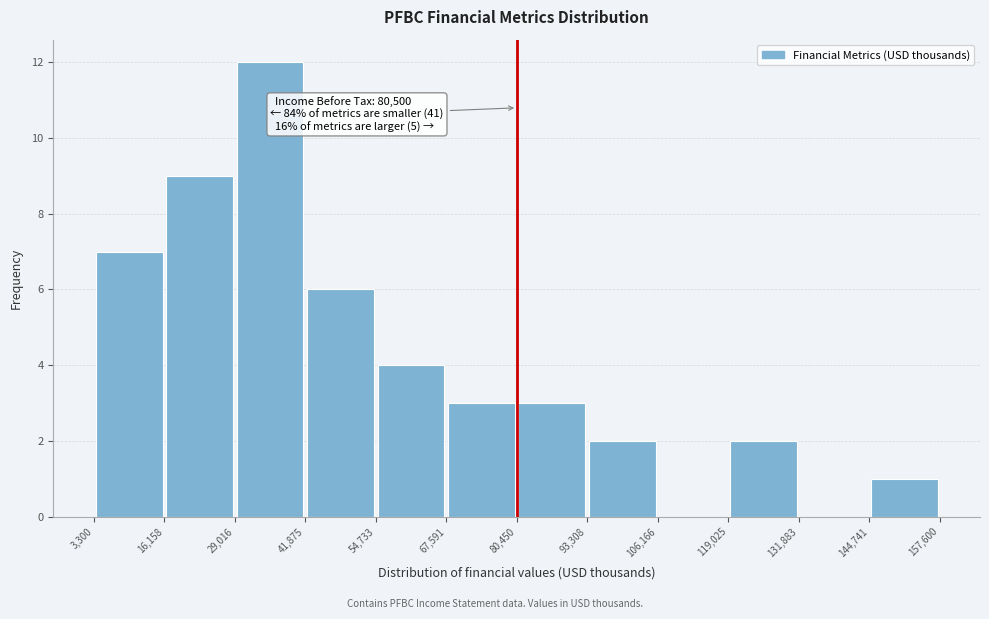

Which range on the x-axis has the tallest bar?

29,016 to 41,875